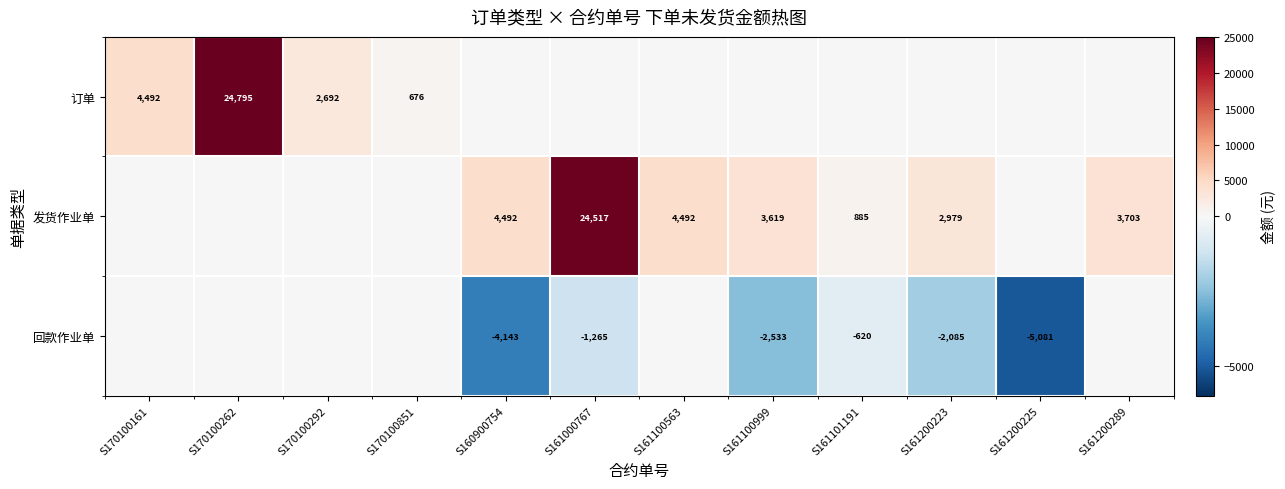

True or false: 发货作业单 has a value of 4492 at S160900754.

True